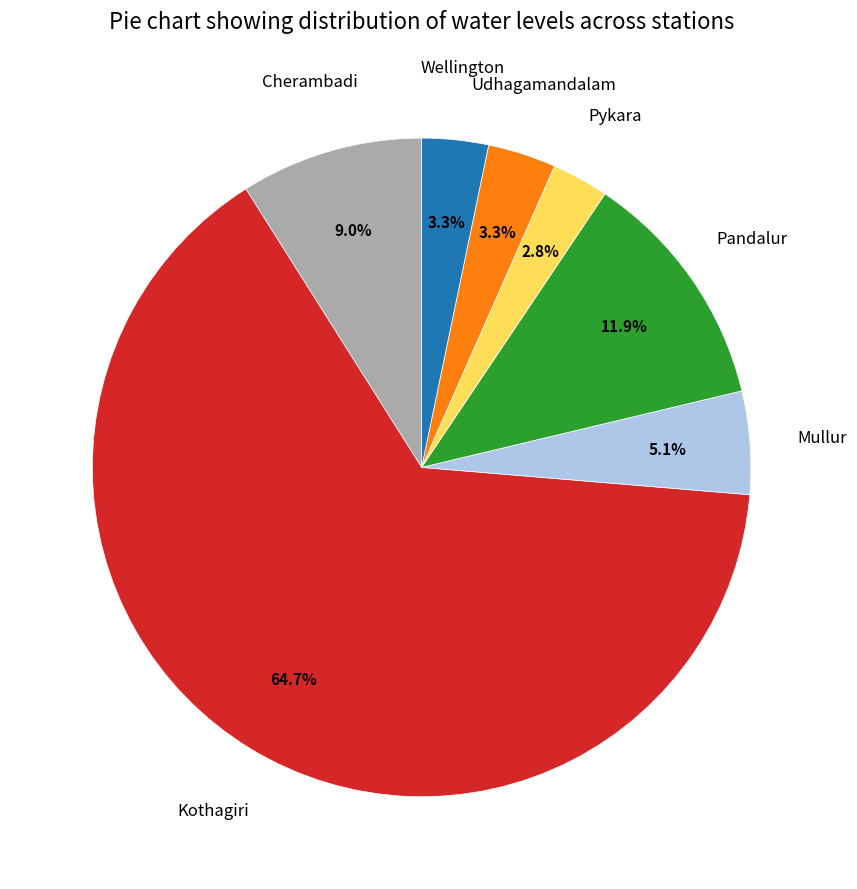

How many segments does this pie chart have?

7